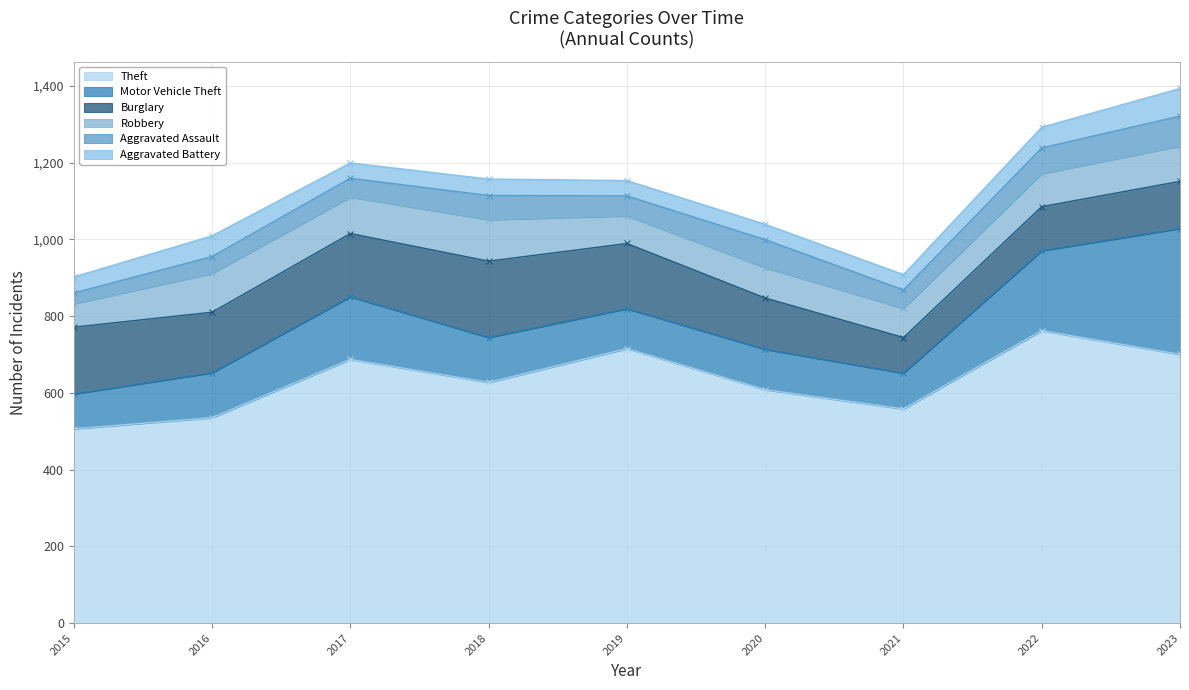

How many lines are shown in the chart?

6